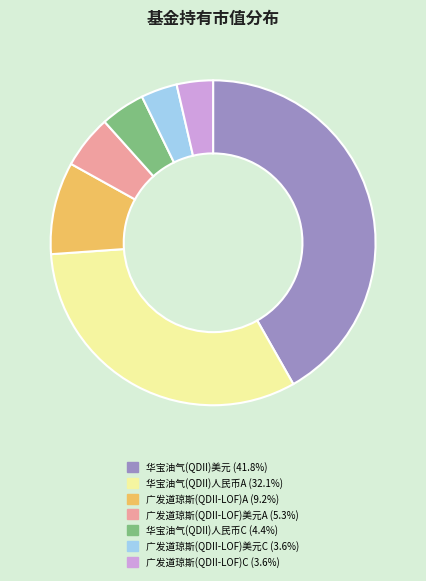

How many slices are in this pie chart?

7